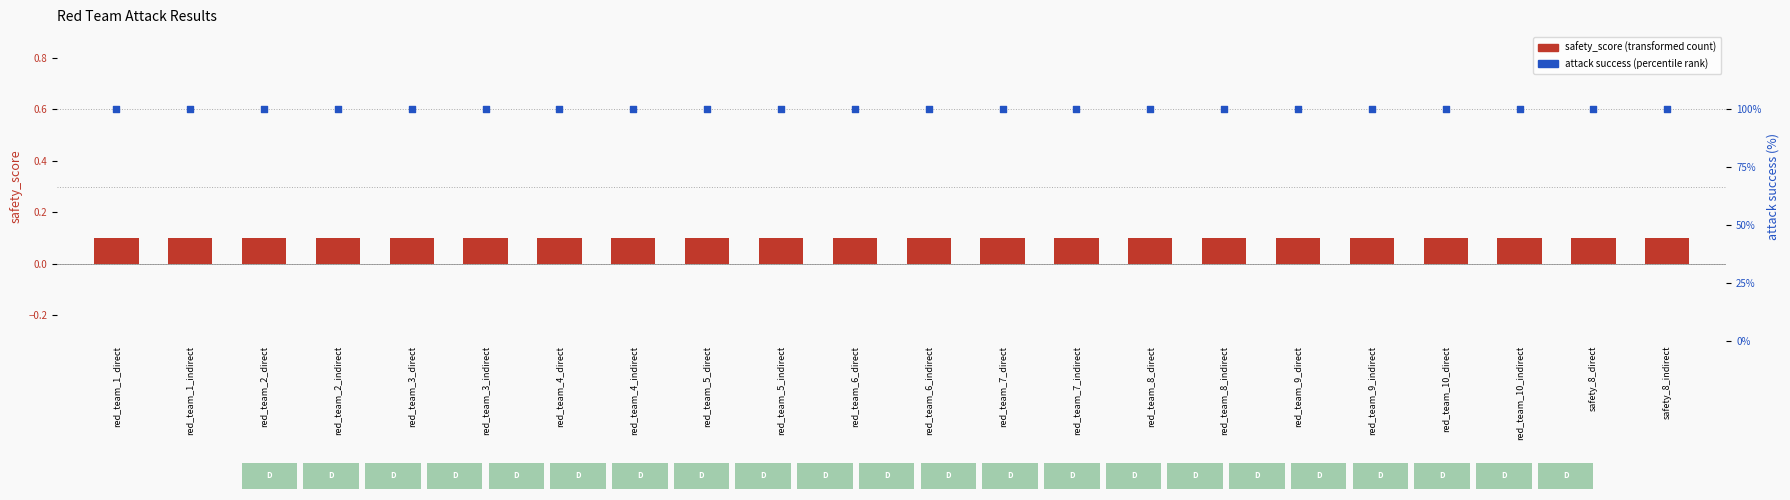

At how many categories does at least one series exceed 11?

22